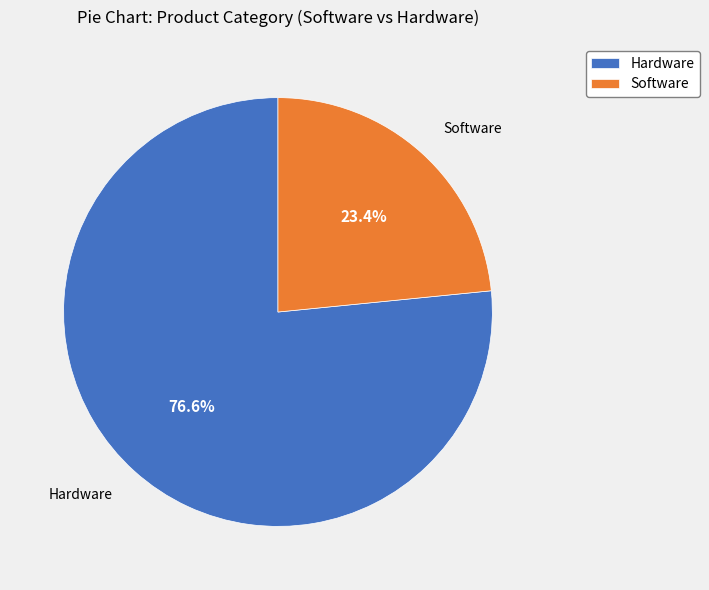

Is there any slice that represents more than half of the pie?

Yes